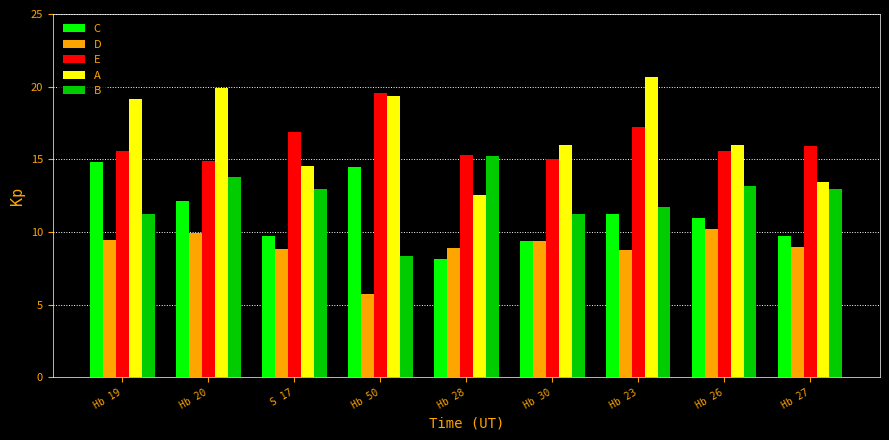

What are all the series names shown in the legend?

C, D, E, A, B